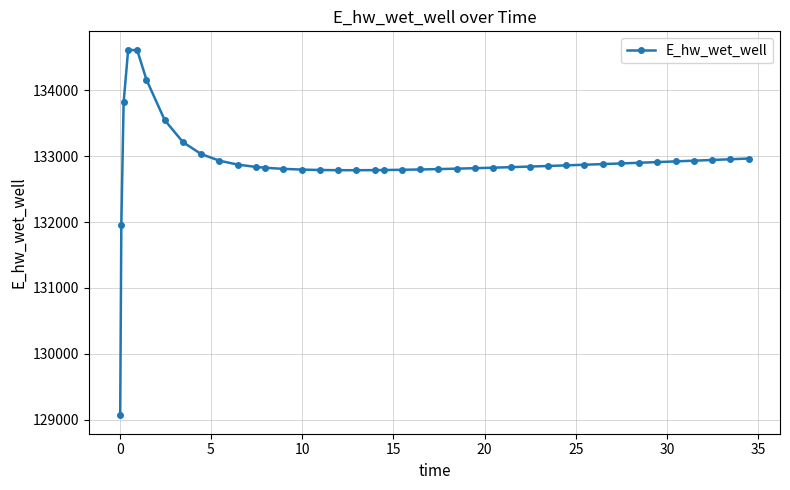

What is the smallest value displayed?

129065.7